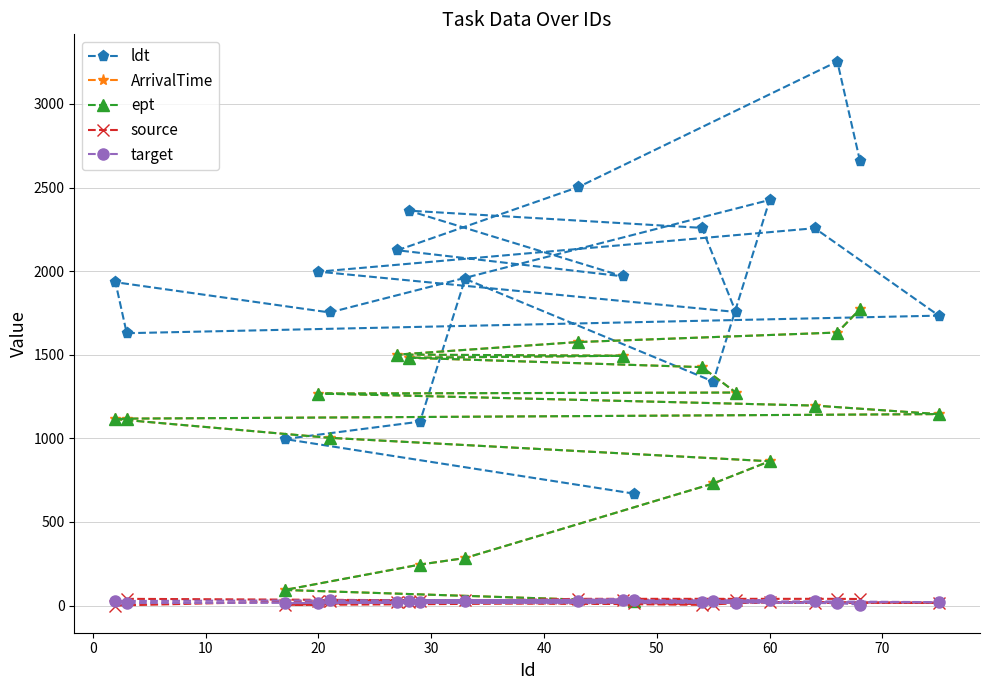

In source, how many points are lower than both neighbors (excluding endpoints)?

5